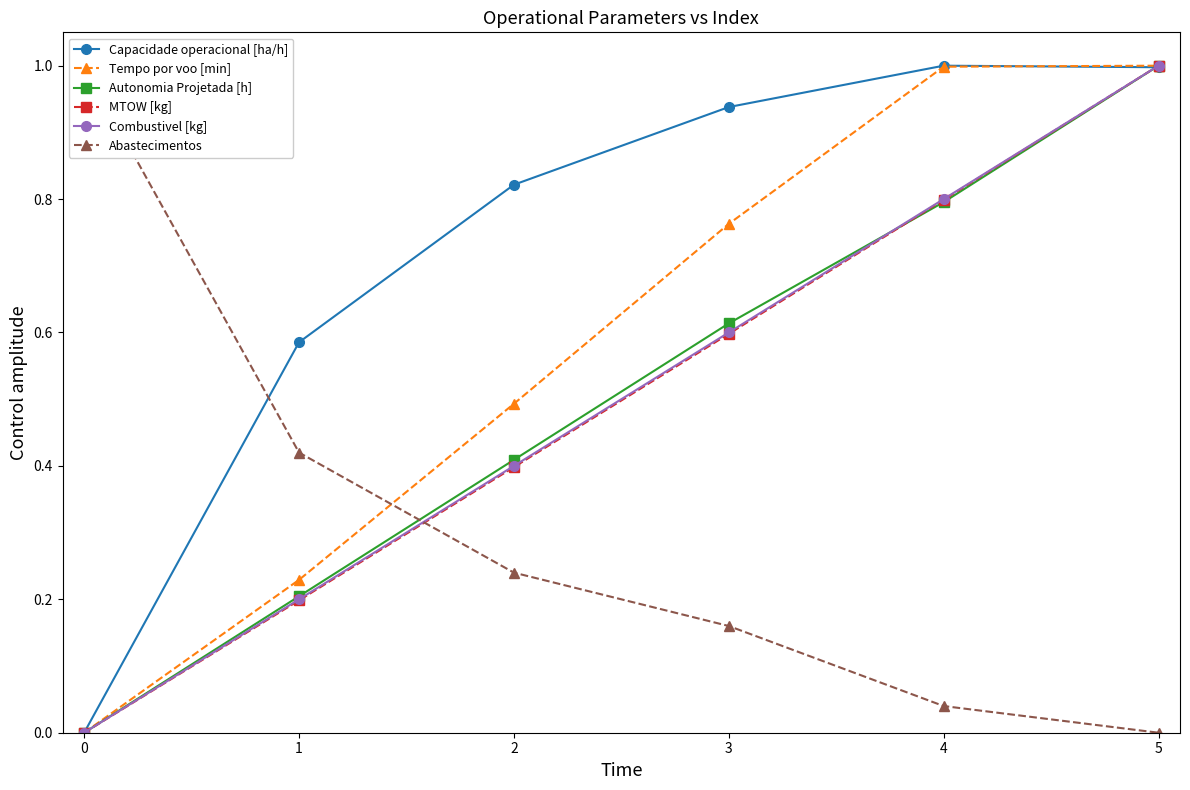

How many positive values does the Tempo por voo [min] series have?

5